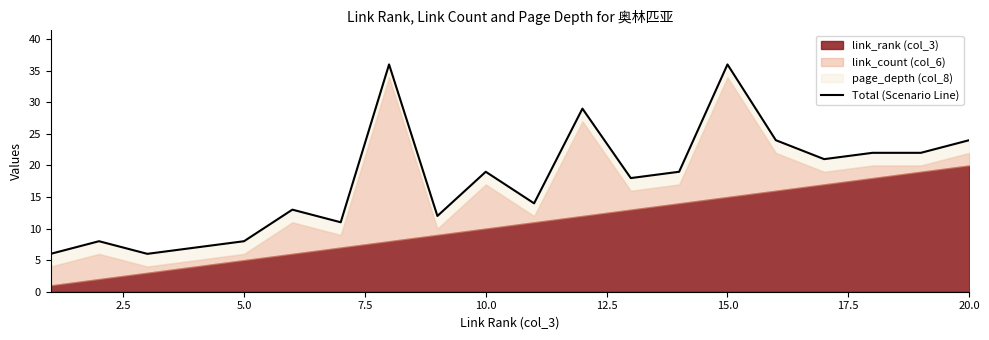

Reading left to right, what are all the values shown in this chart?

6	8	6	7	8	13	11	36	12	19	14	29	18	19	36	24	21	22	22	24